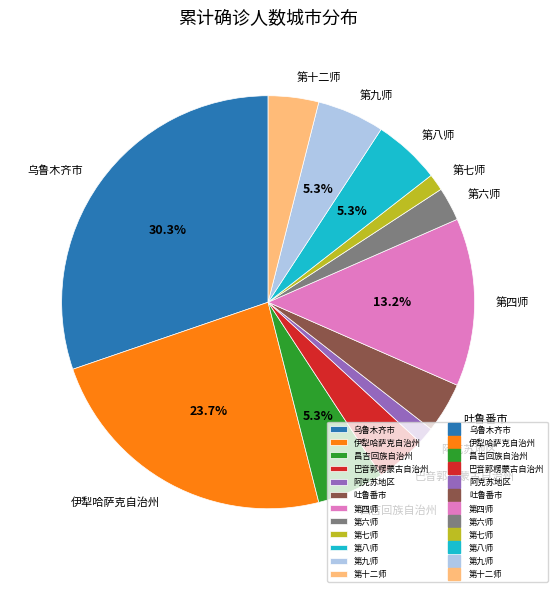

How many segments does this pie chart have?

12